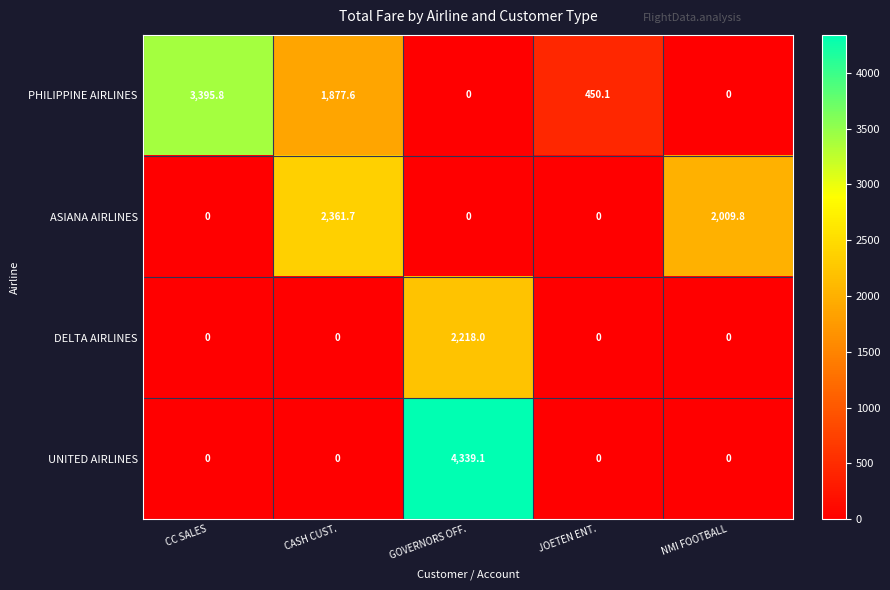

Which series changed the most between CC SALES and JOETEN ENT.?

PHILIPPINE AIRLINES